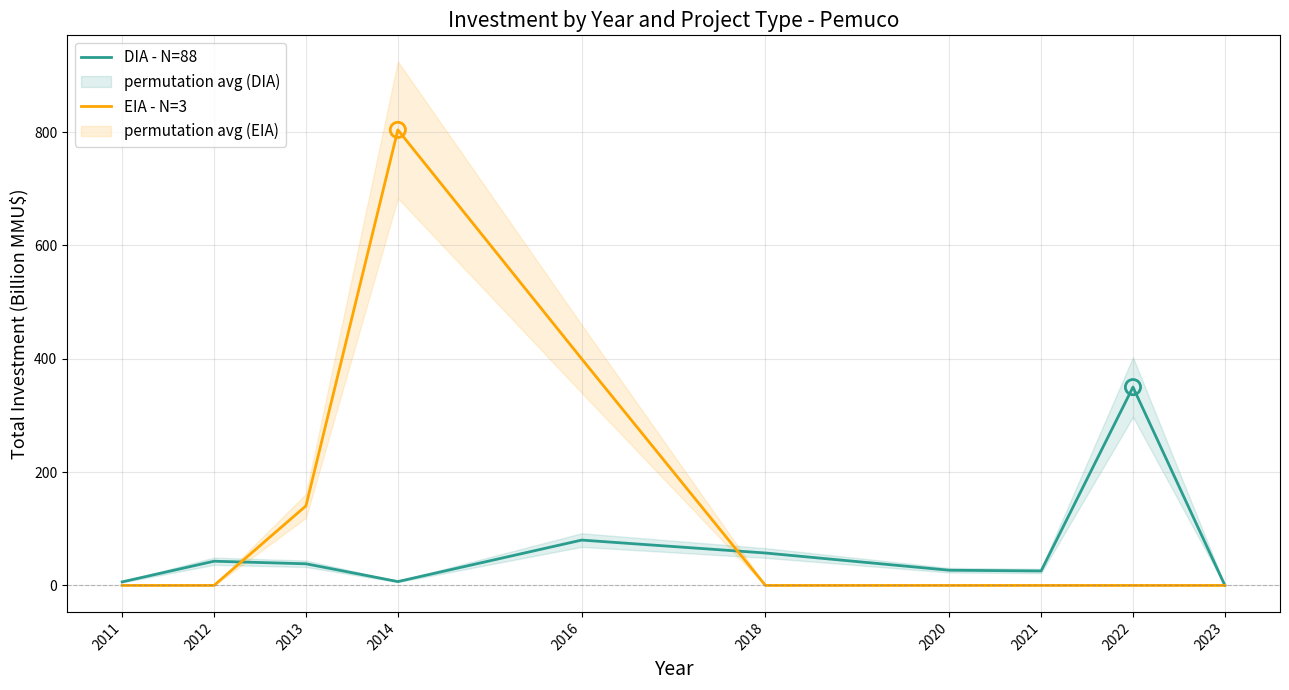

Which series reaches the maximum Y coordinate?

EIA - N=3